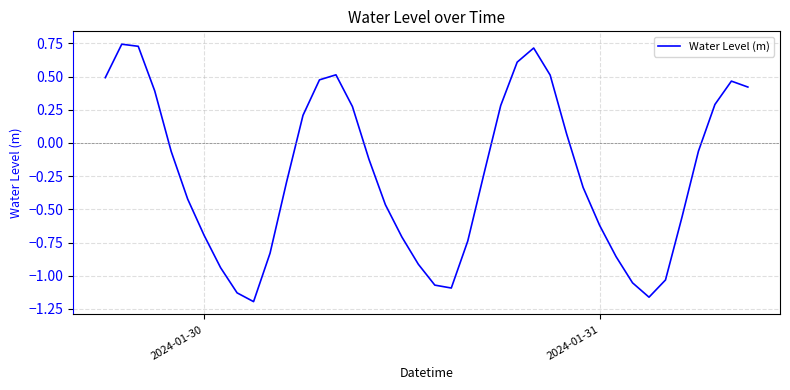

Does the chart have visible grid lines?

Yes